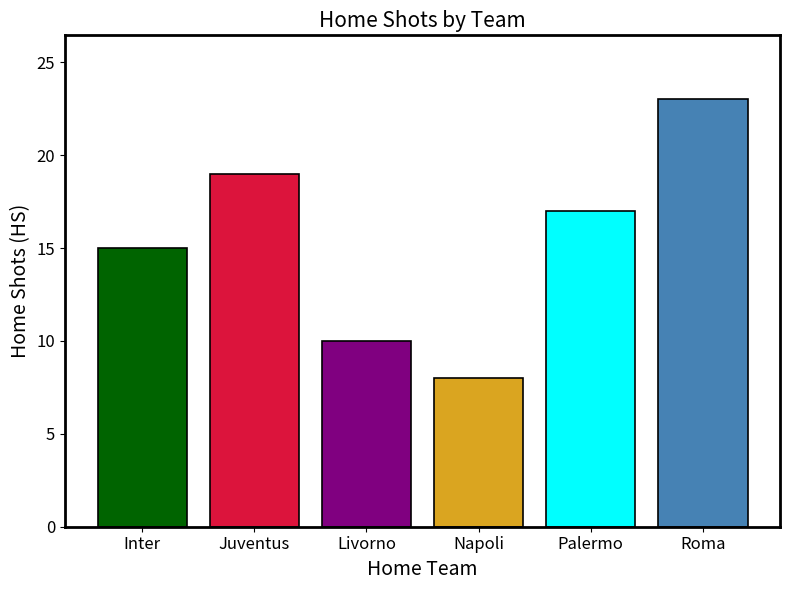

What is the minimum value shown in the chart?

8